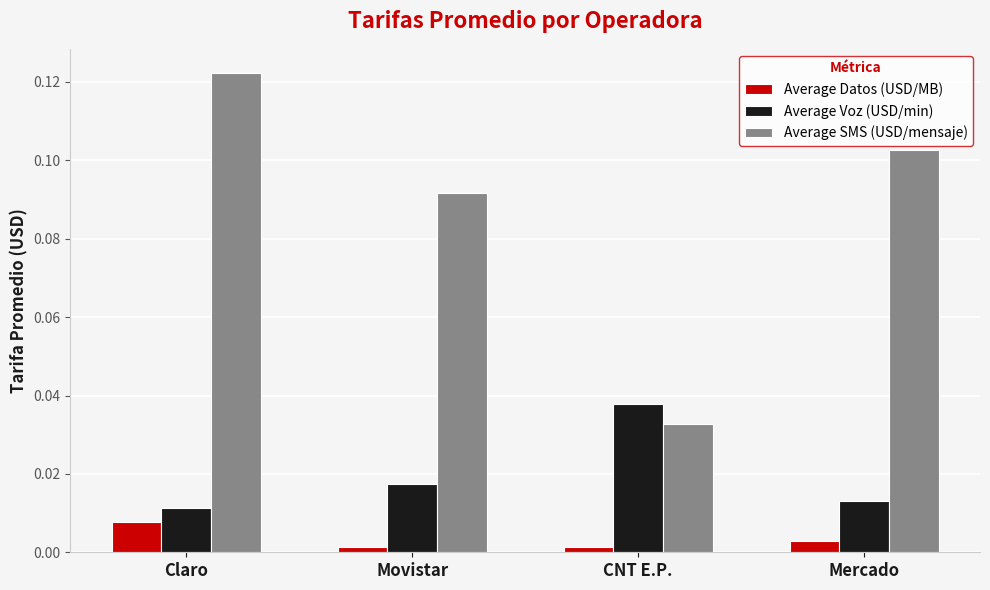

How many groups of bars are there?

4